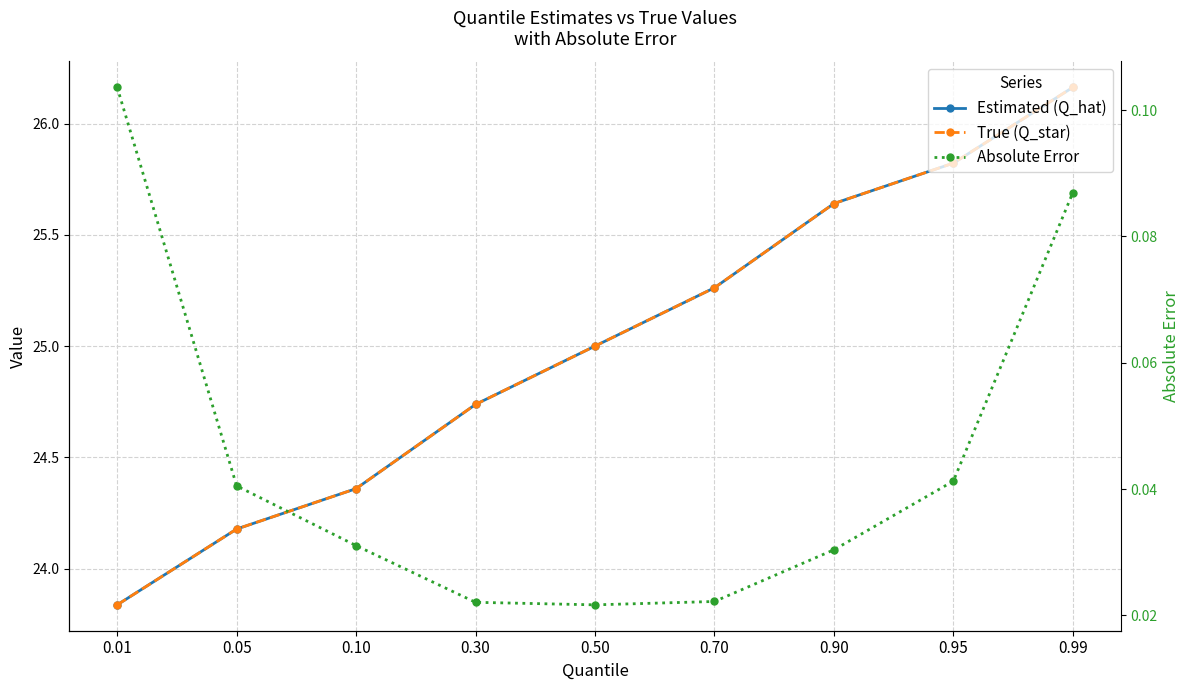

Reading right to left, transcribe all the data shown in this chart.

Estimated (Q_hat): 0.99=26.2	0.95=25.8	0.90=25.6	0.70=25.3	0.50=25.0	0.30=24.7	0.10=24.4	0.05=24.2	0.01=23.8
True (Q_star): 0.99=26.2	0.95=25.8	0.90=25.6	0.70=25.3	0.50=25.0	0.30=24.7	0.10=24.4	0.05=24.2	0.01=23.8
Absolute Error: 0.99=0.1	0.95=0.0	0.90=0.0	0.70=0.0	0.50=0.0	0.30=0.0	0.10=0.0	0.05=0.0	0.01=0.1